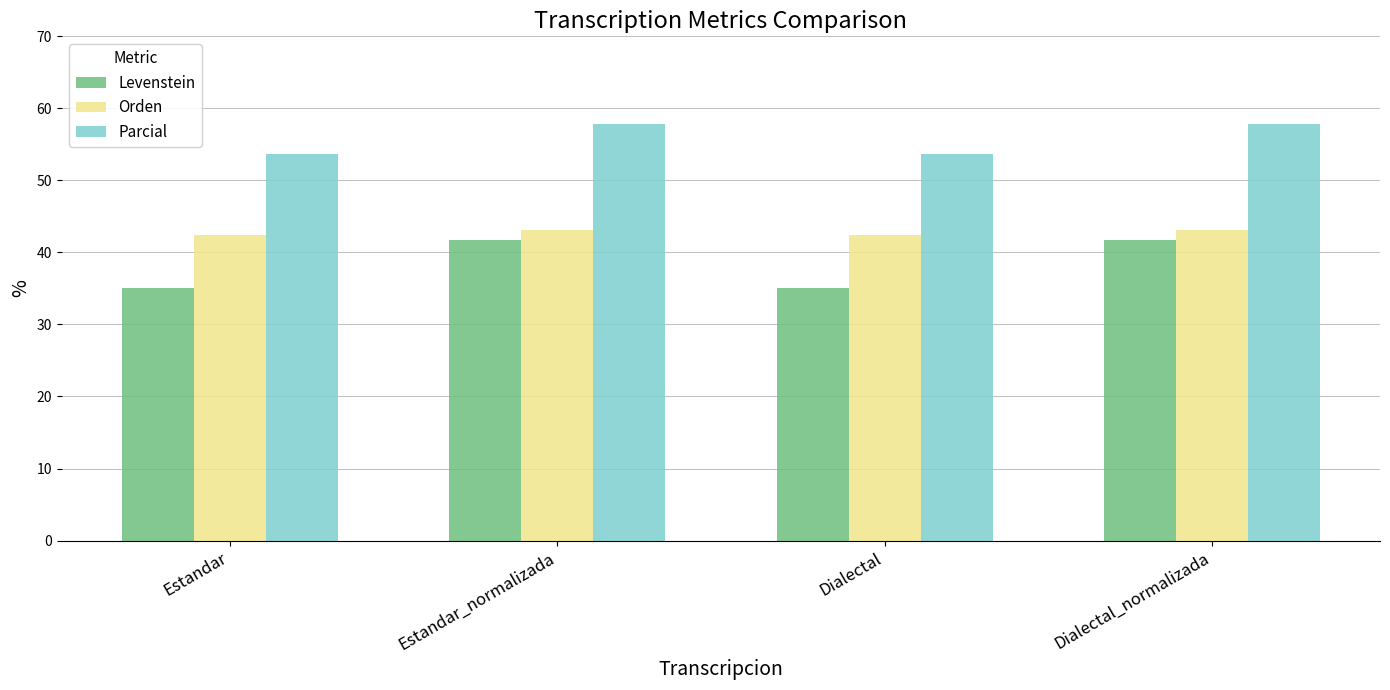

At how many categories does at least one series exceed 39?

4